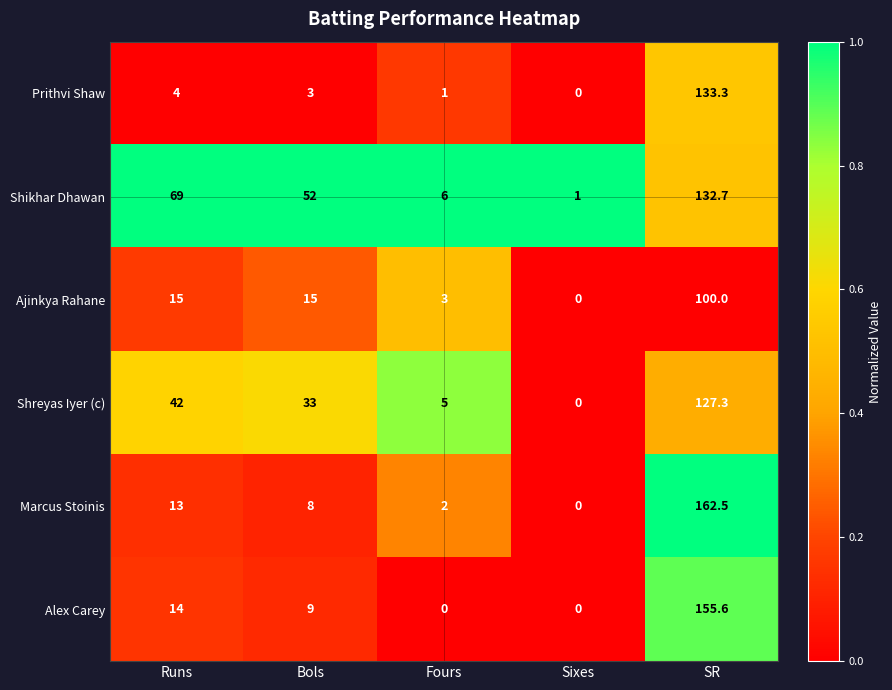

What is the difference between the second highest and second lowest values in the Marcus Stoinis series?

11.0